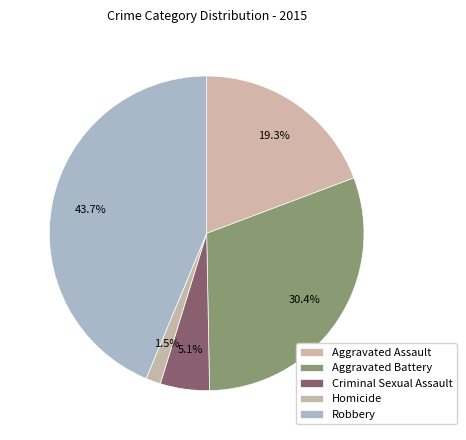

How many segments does this pie chart have?

5